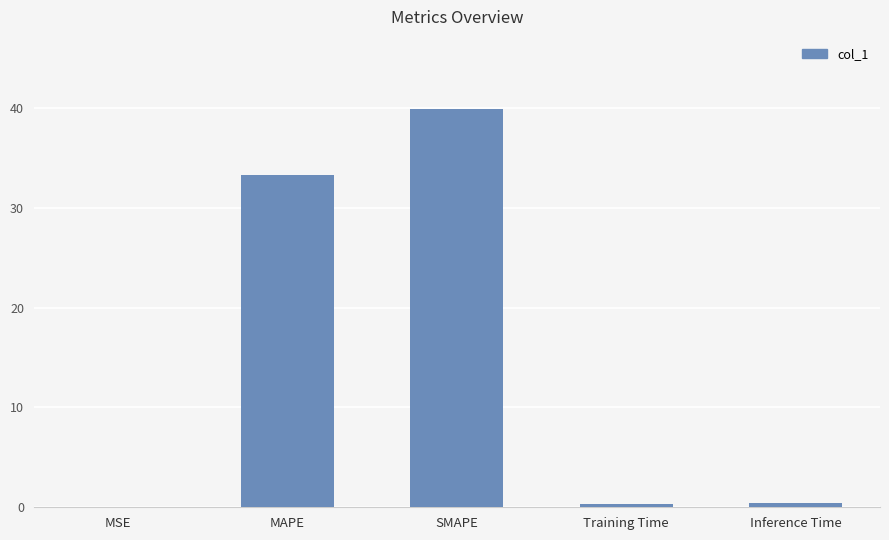

Does the chart contain stacked bars?

No